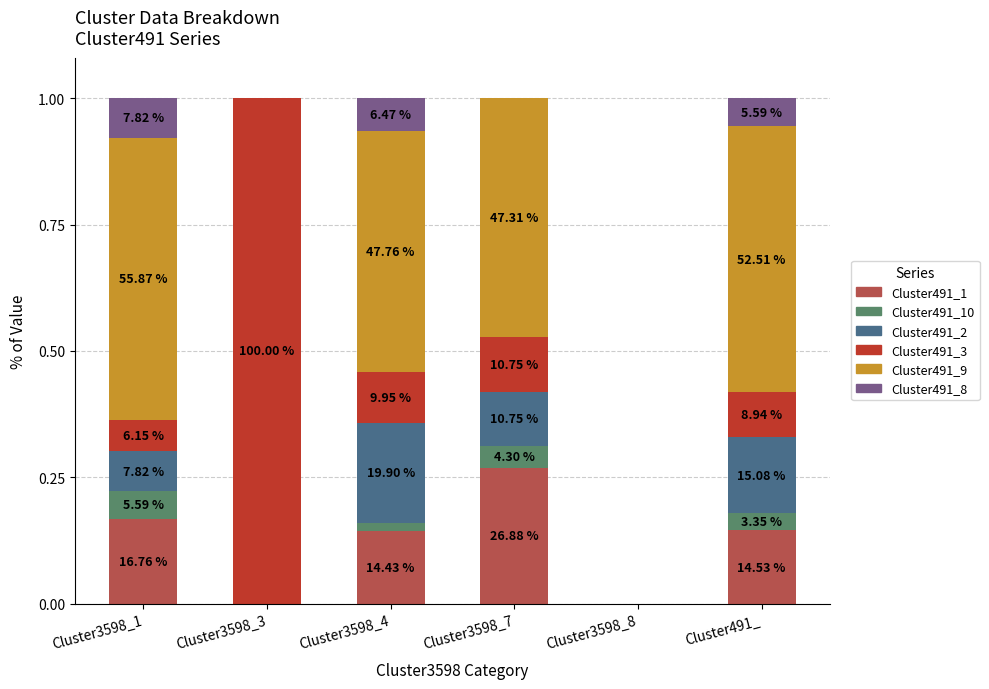

True or false: Cluster491_10 has a value of 0.1 at Cluster3598_1.

True